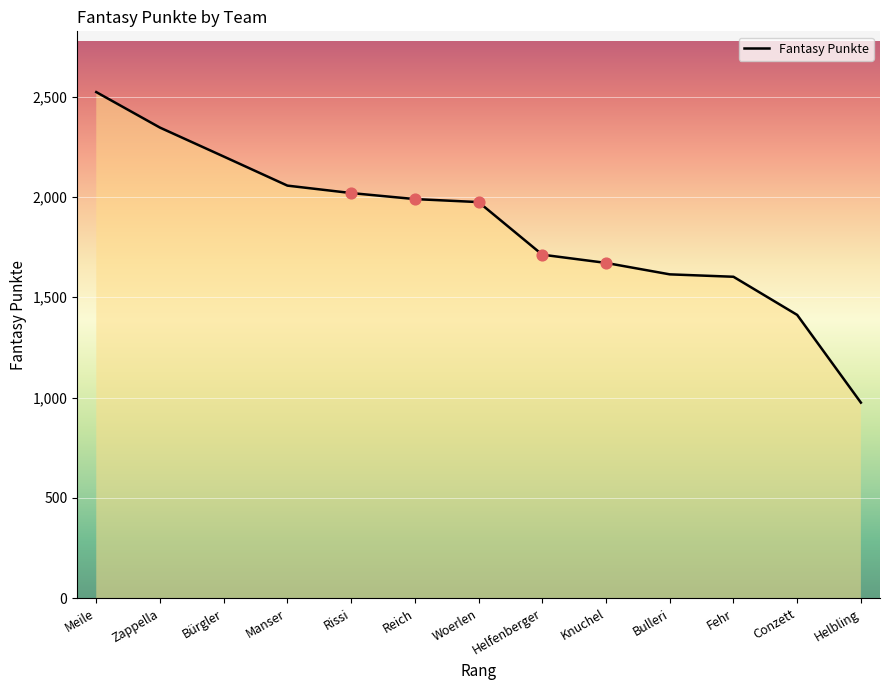

What is the ratio of the value at Rissi to the value at Knuchel?

1.2